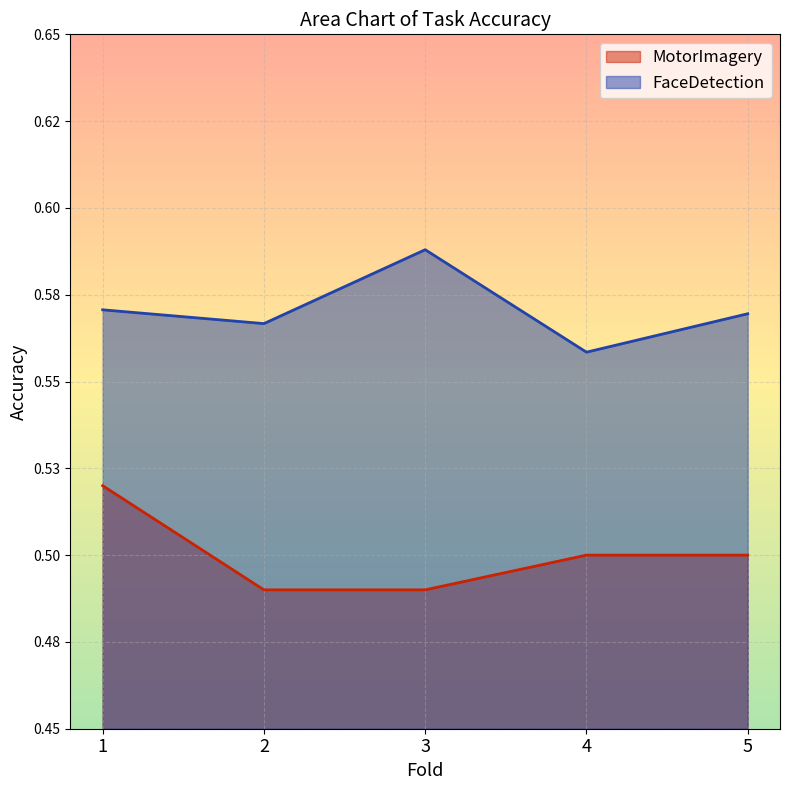

True or false: FaceDetection and MotorImagery intersect in this chart.

False